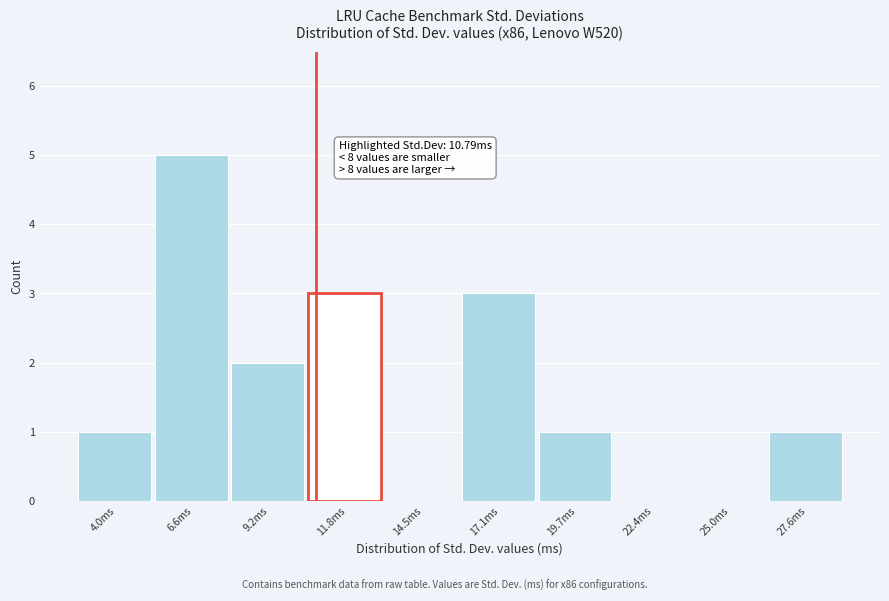

Over which range of the x-axis is the bar tallest?

5.5 to 8.0